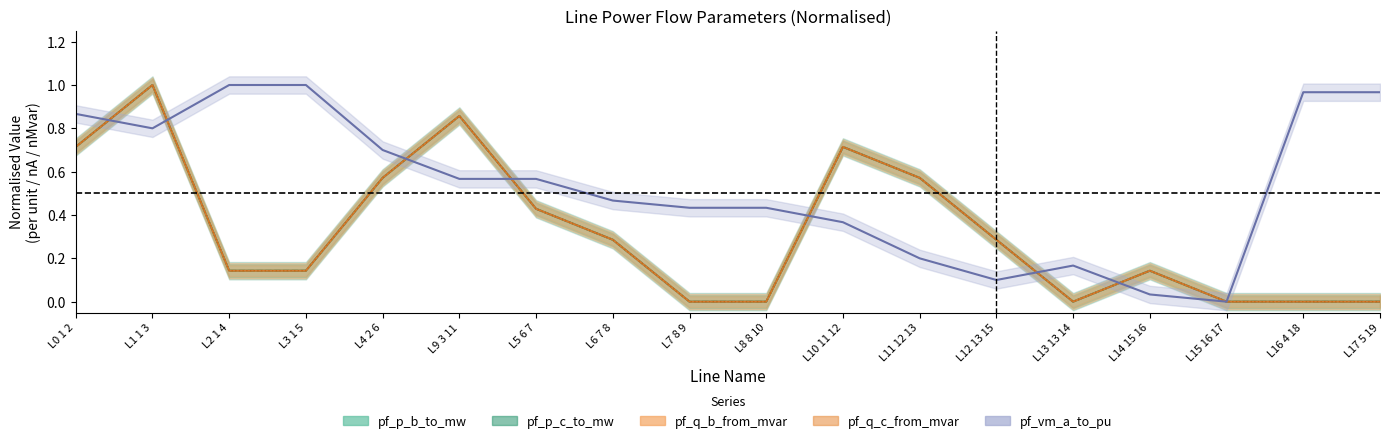

Which series ends up on top after the final intersection of pf_q_b_from_mvar and pf_q_c_from_mvar?

pf_q_c_from_mvar